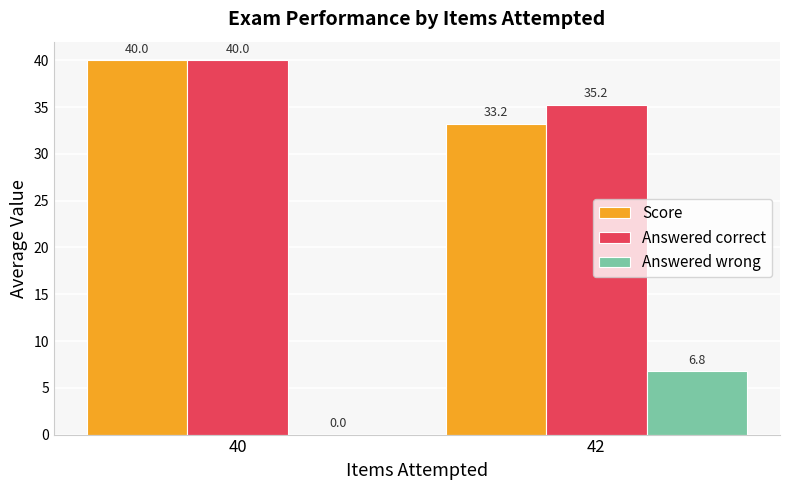

Reading right to left, what are all the values shown in this chart?

Score: 42=33.2	40=40.0
Answered correct: 42=35.2	40=40.0
Answered wrong: 42=6.8	40=0.0